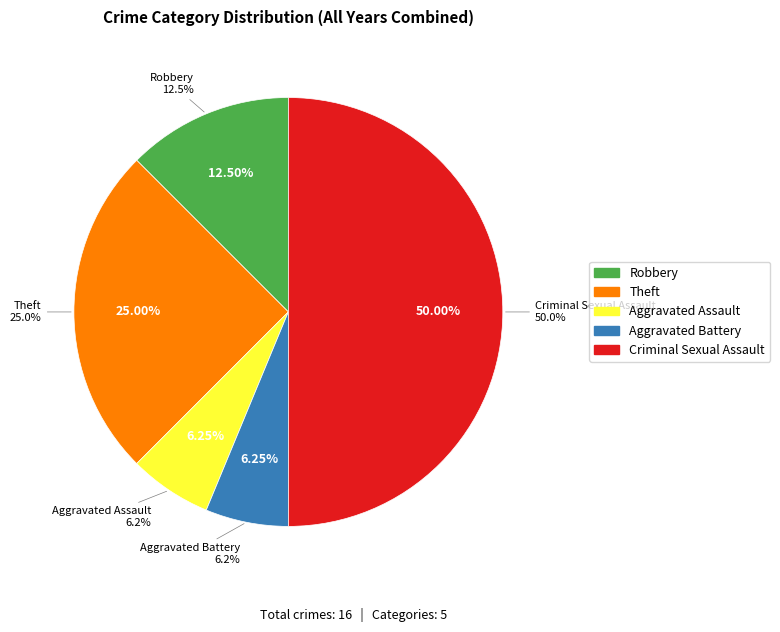

To the nearest percent, what is the difference between the Aggravated Assault and Robbery slice percentages?

6%